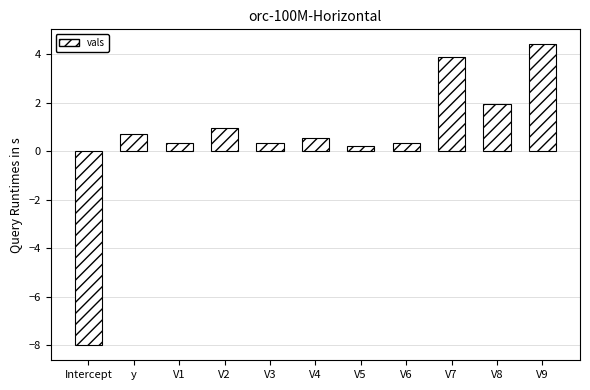

Which category has the highest value across all series?

V9